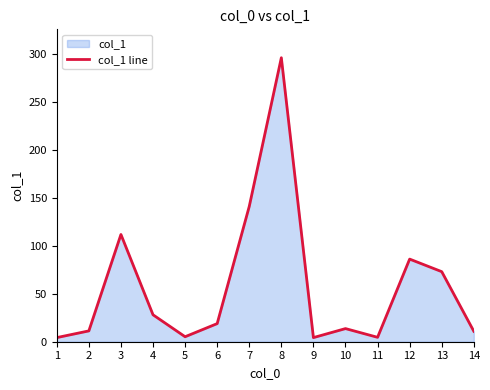

True or false: there are more than 1 points higher than both neighbors.

True